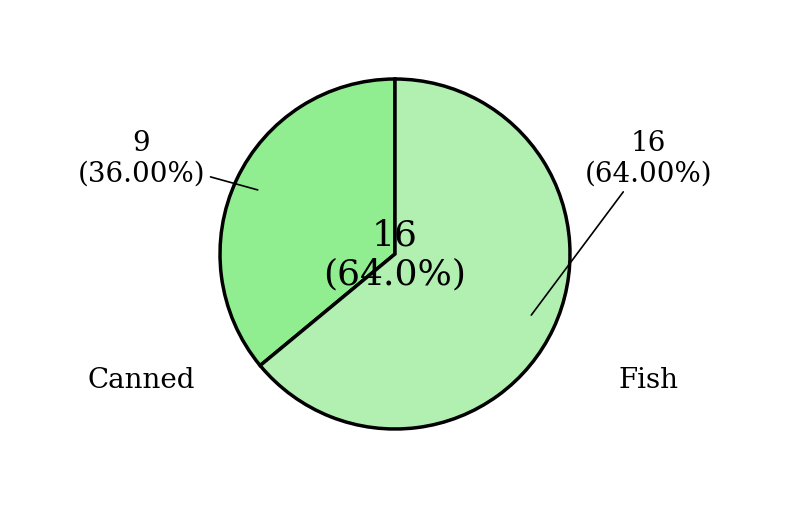

How many slices are in this pie chart?

2